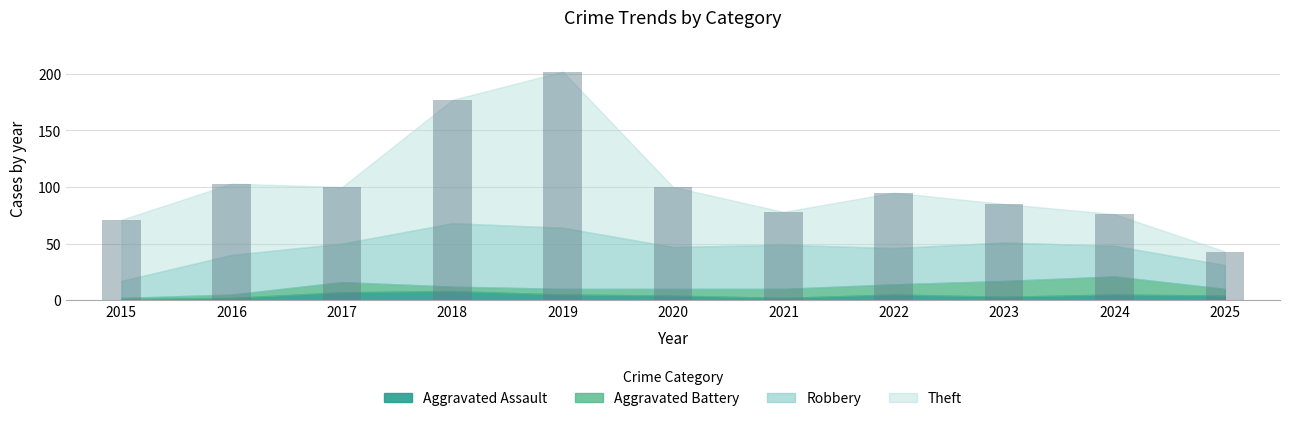

What is the difference between the maximum and second lowest values?

131